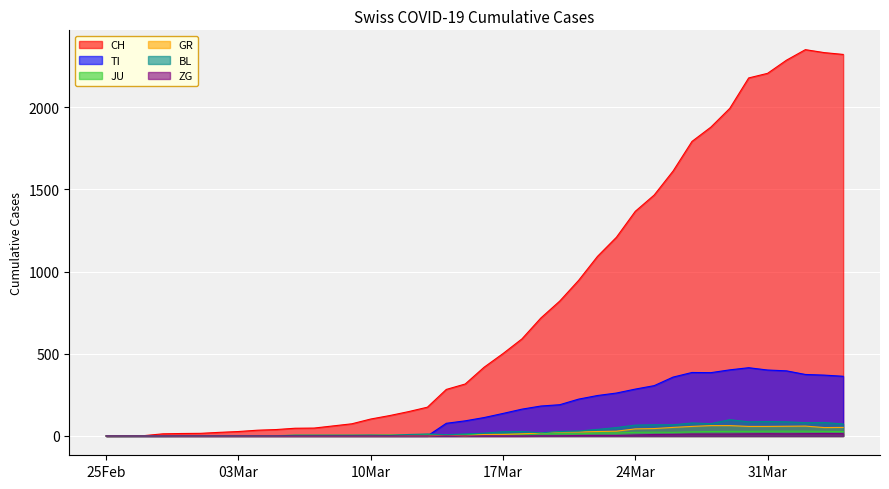

True or false: GR and CH cross at least once.

False